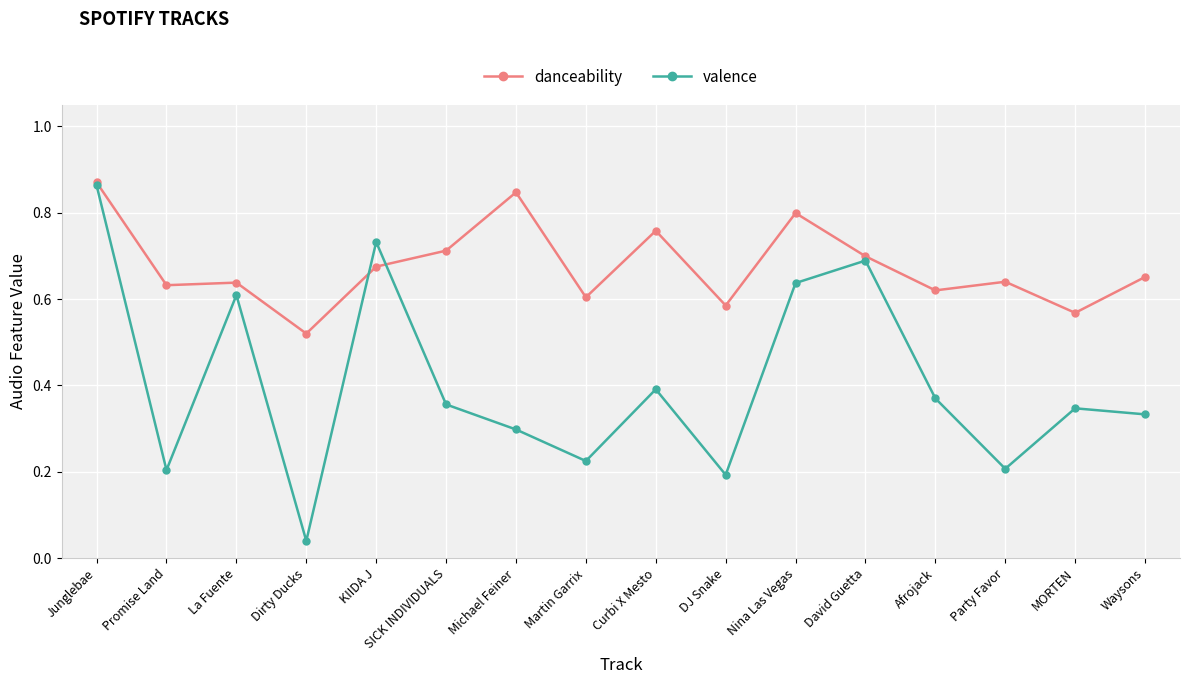

What position from the right is DJ Snake?

7